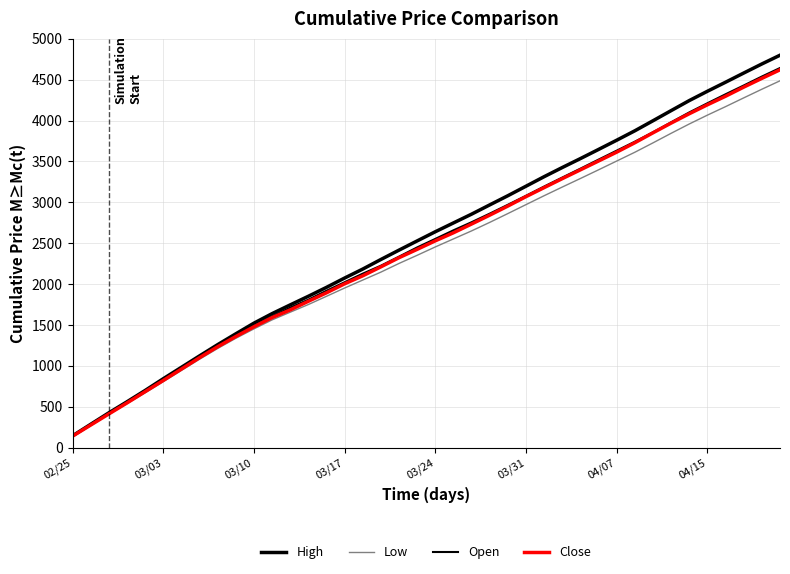

Does the chart have visible grid lines?

Yes